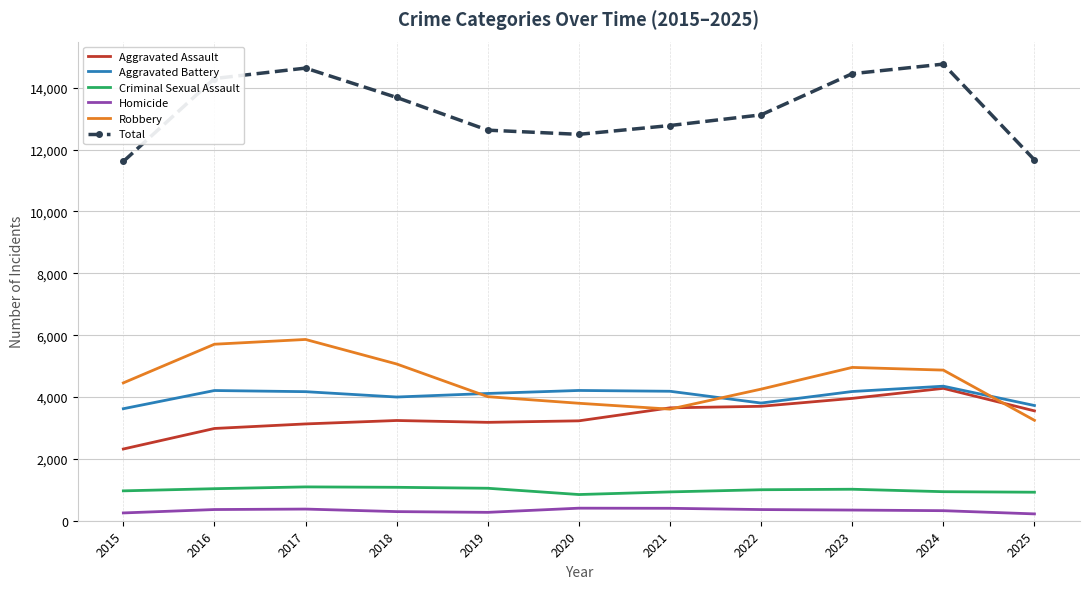

What is the lowest value of the Aggravated Battery series?

3622